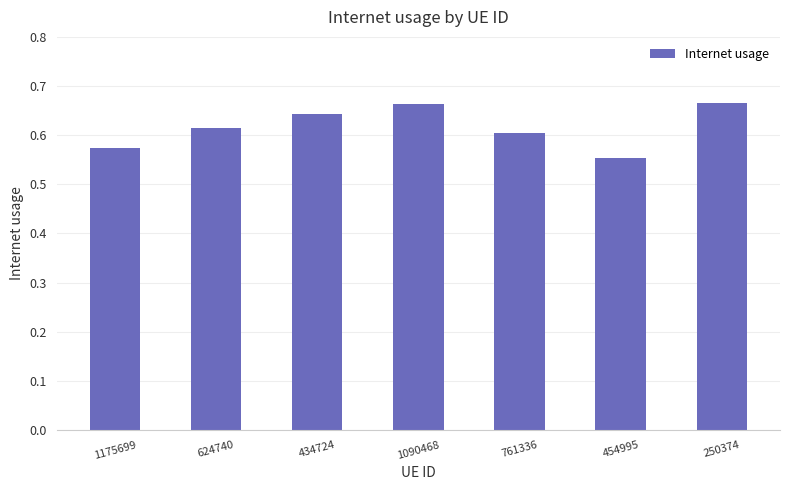

Which label corresponds to the smallest value in the chart?

454995